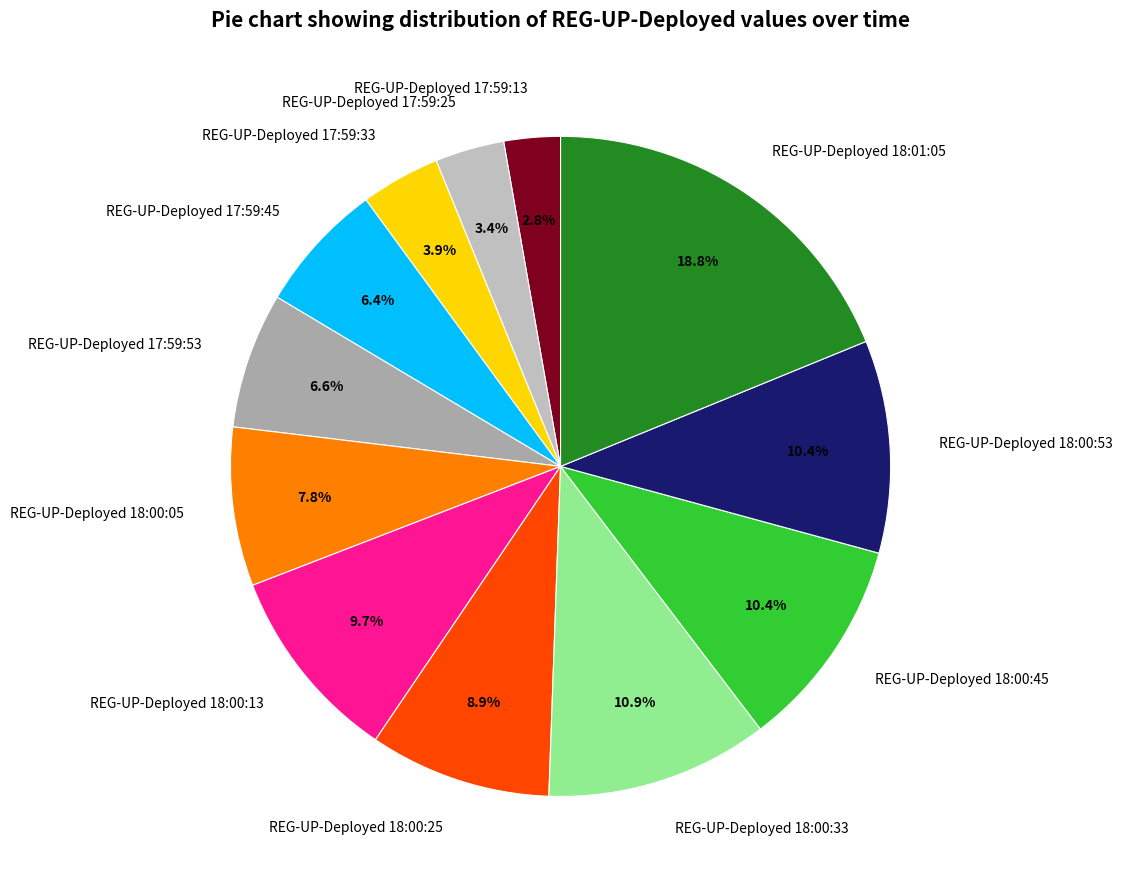

To the nearest percent, what is the difference between the REG-UP-Deployed 18:00:13 and REG-UP-Deployed 18:01:05 slice percentages?

9%